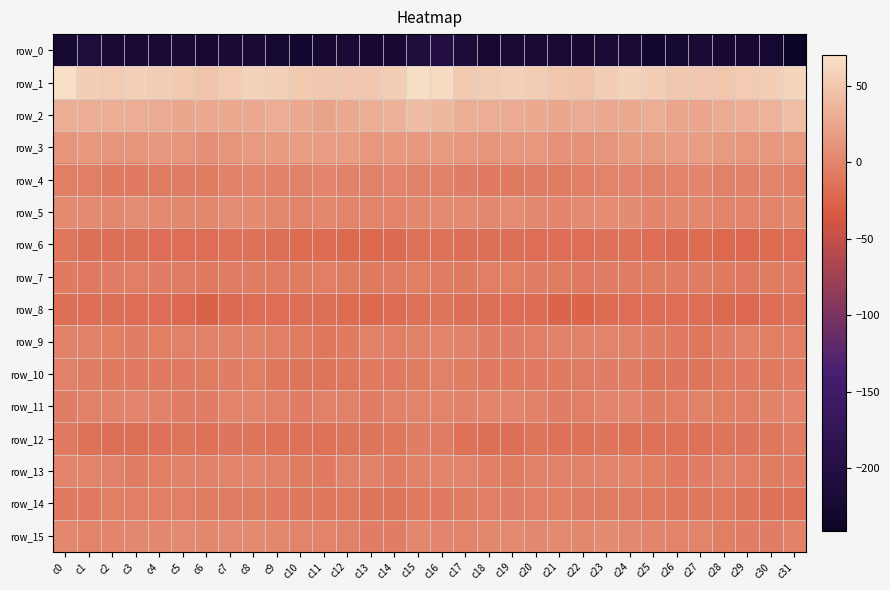

Is it true that row_14 equals -3.5 at c22?

False